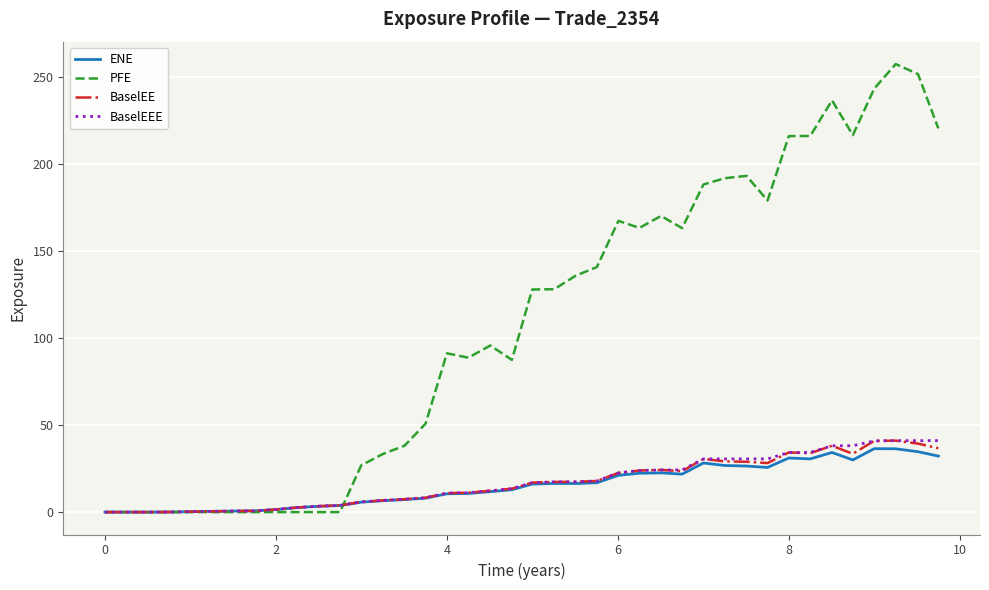

Is this an area chart (filled region under the line)?

No